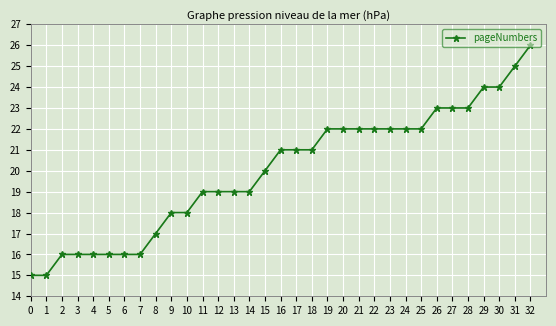

Reading left to right, transcribe all the data shown in this chart.

0=15	1=15	2=16	3=16	4=16	5=16	6=16	7=16	8=17	9=18	10=18	11=19	12=19	13=19	14=19	15=20	16=21	17=21	18=21	19=22	20=22	21=22	22=22	23=22	24=22	25=22	26=23	27=23	28=23	29=24	30=24	31=25	32=26